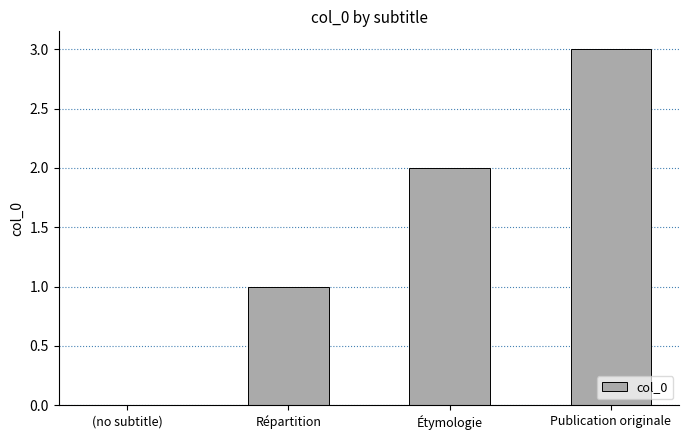

Between Publication originale and Étymologie, which is larger?

Publication originale